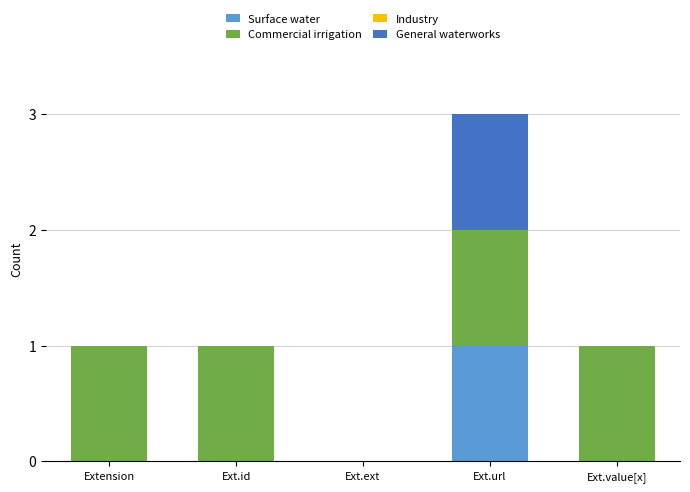

At which category is the sum across all series the highest?

Ext.url